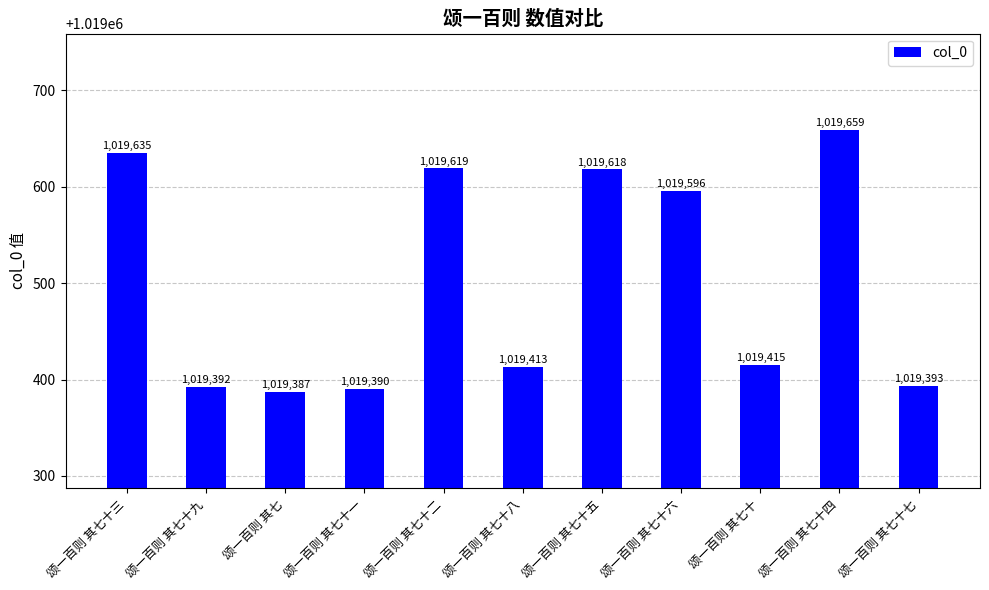

Rank the categories by value from highest to lowest.

颂一百则 其七十四, 颂一百则 其七十三, 颂一百则 其七十二, 颂一百则 其七十五, 颂一百则 其七十六, 颂一百则 其七十, 颂一百则 其七十八, 颂一百则 其七十七, 颂一百则 其七十九, 颂一百则 其七十一, 颂一百则 其七